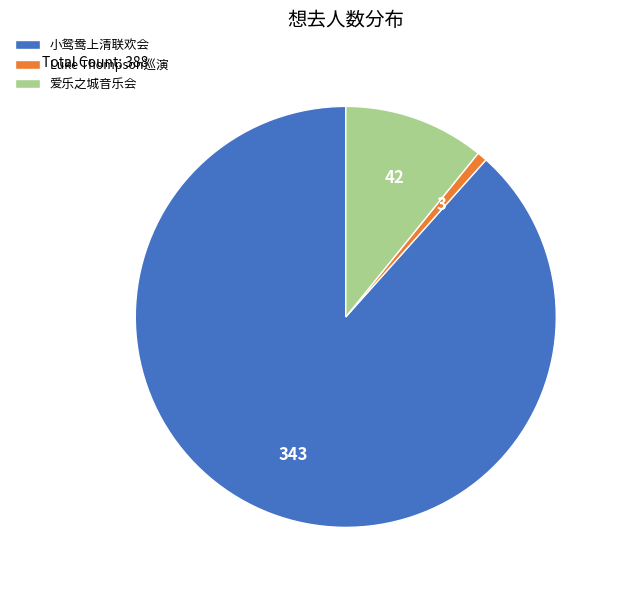

Count the number of slices in the pie.

3